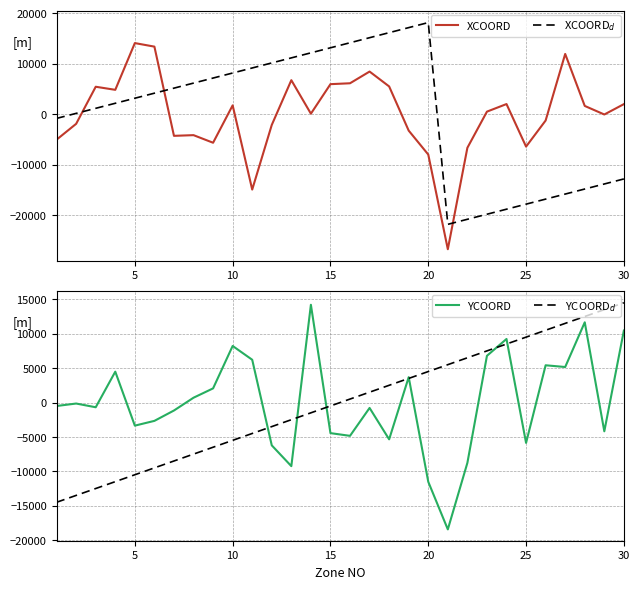

At how many categories does at least one series exceed 501?

28